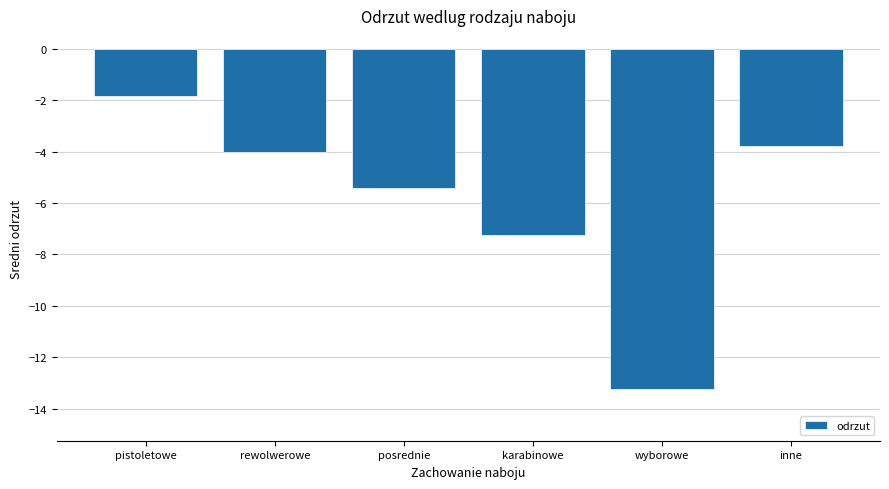

What position from the right is posrednie?

4